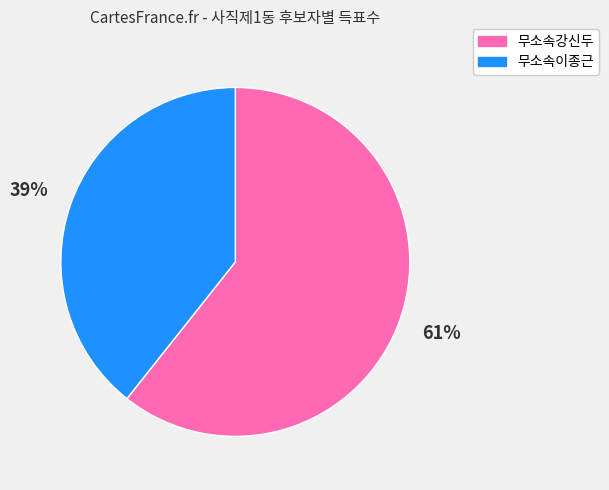

Between 무소속강신두 and 무소속이종근, which is larger?

무소속강신두